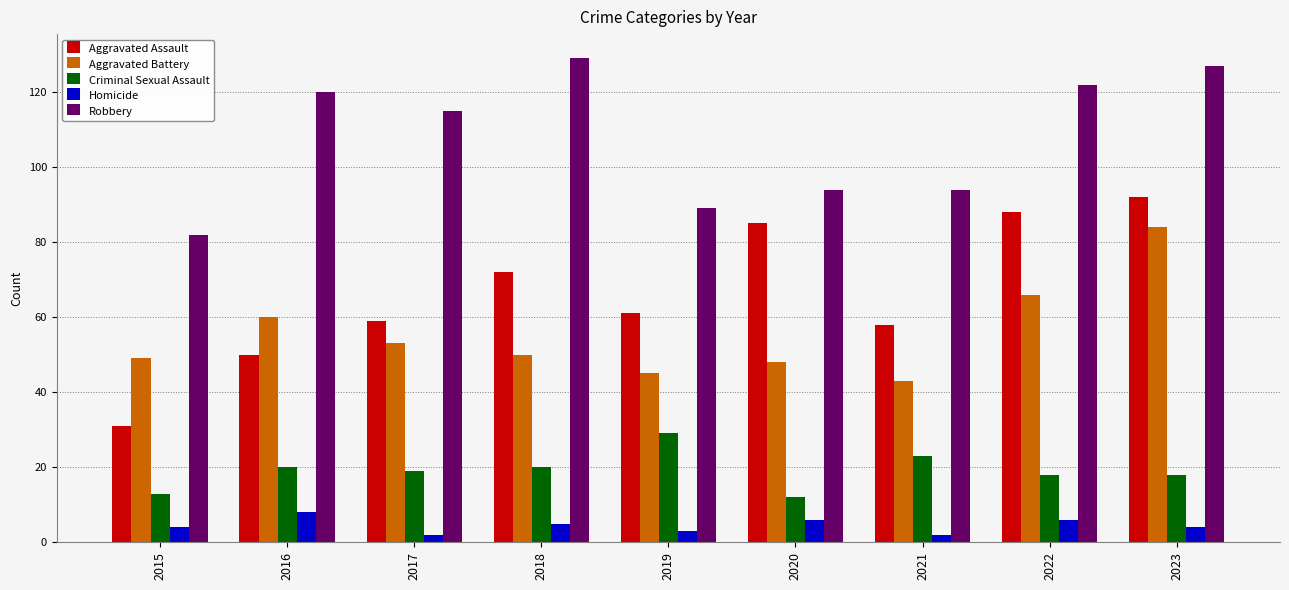

At how many categories does at least one series exceed 111?

5